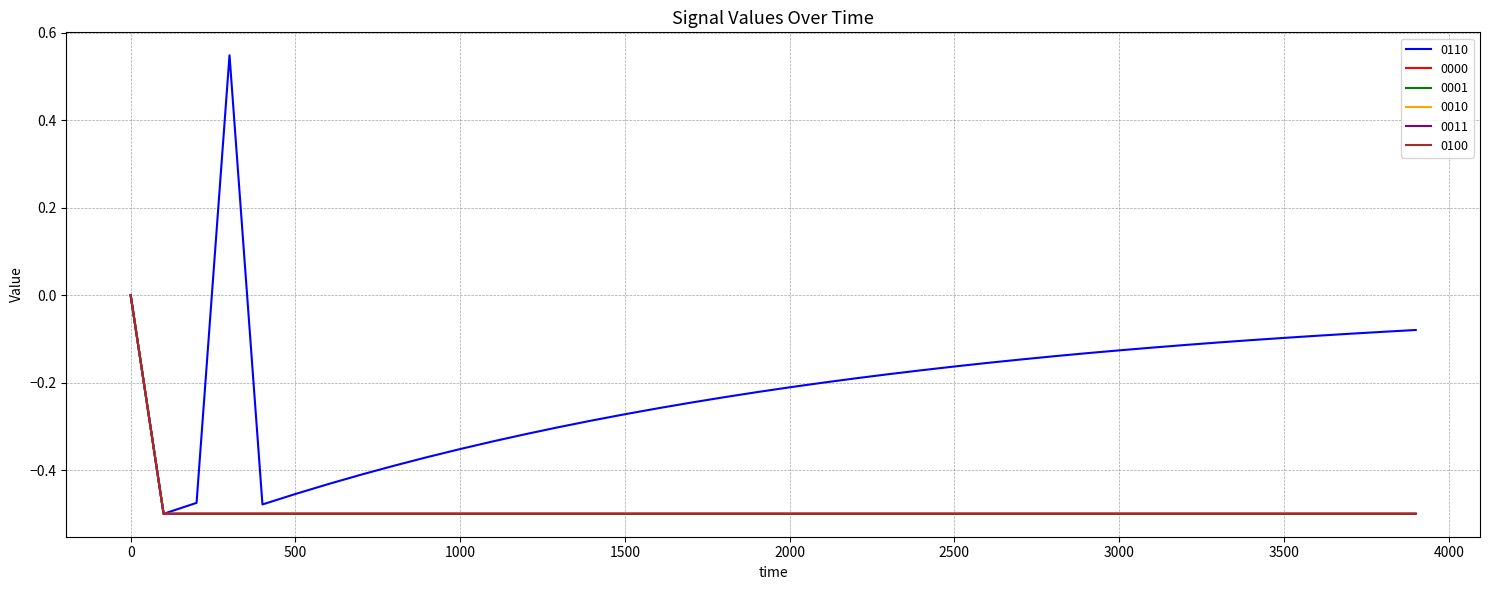

Which series has the widest spread of values?

0110